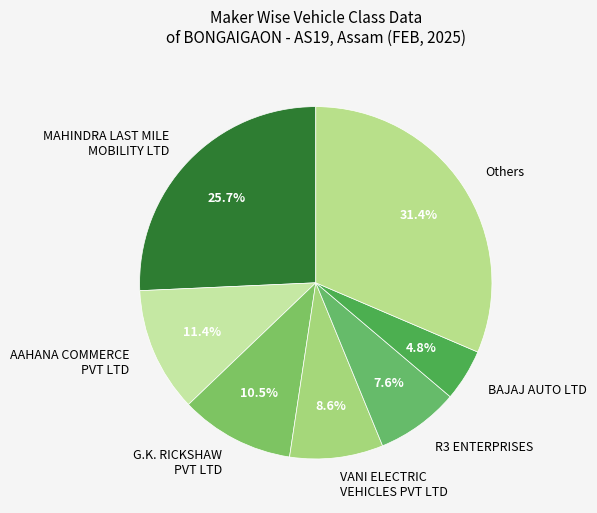

True or false: BAJAJ AUTO LTD accounts for 5% of the total.

True